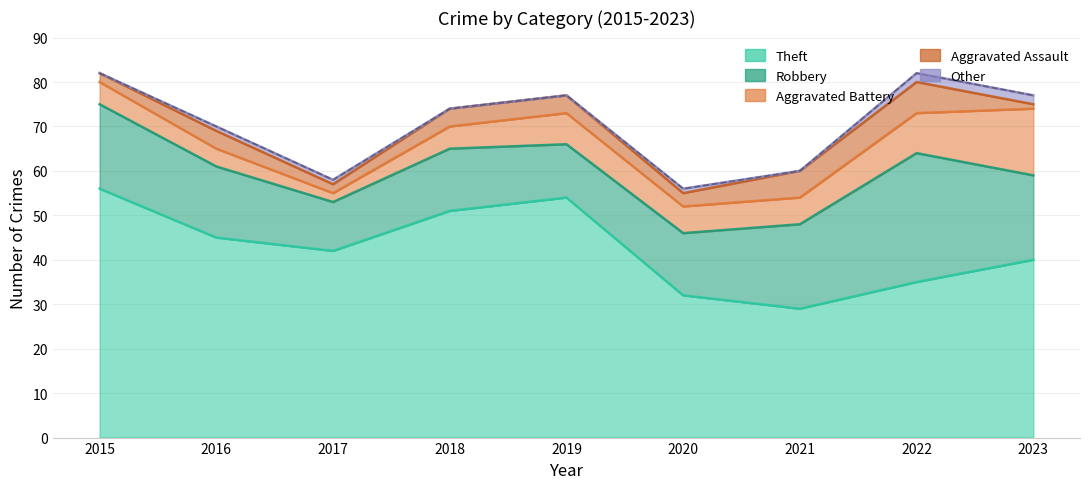

The Other series shows 1 at 2017. True or false?

True